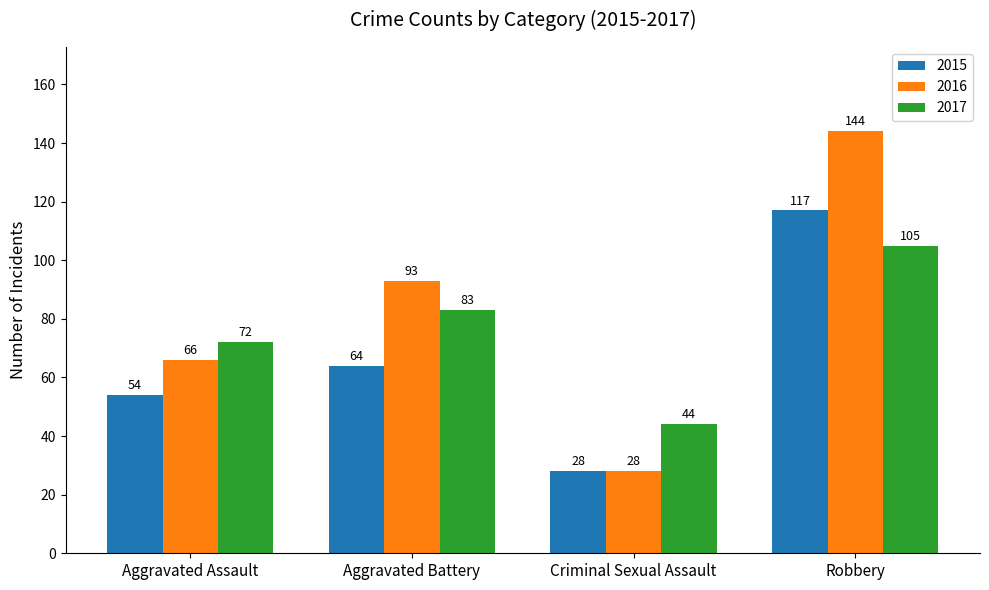

Between Aggravated Assault and Criminal Sexual Assault, which series saw the biggest shift?

2016